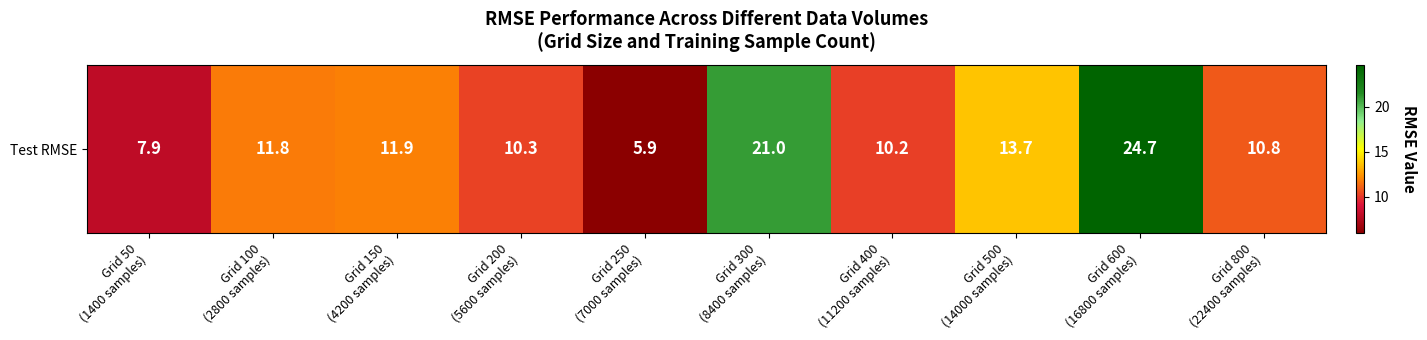

What is the difference between the second highest and minimum values?

15.1